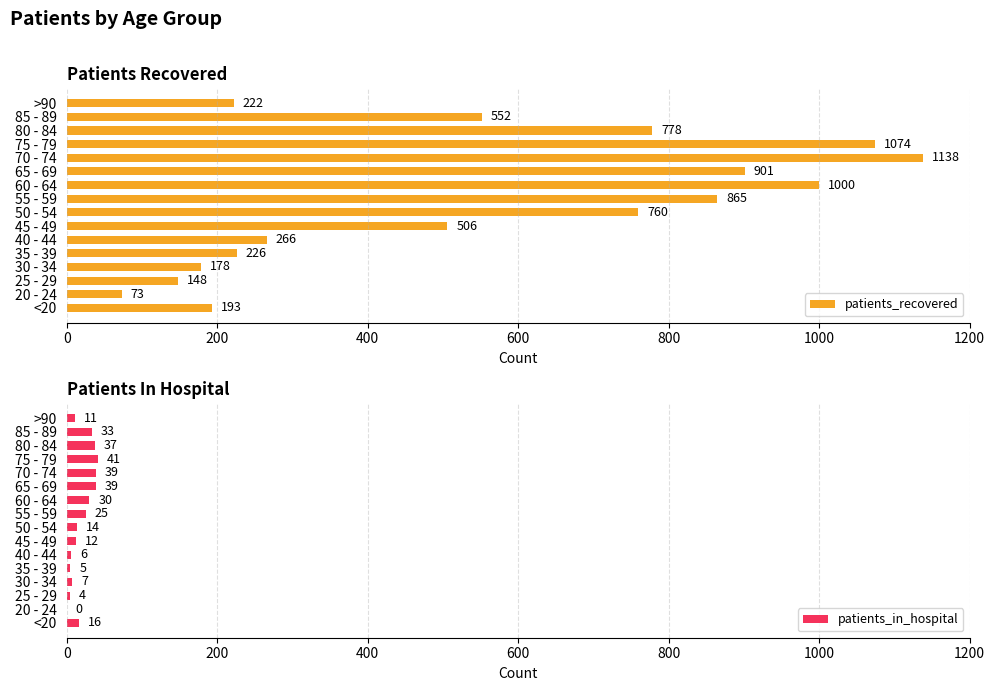

What is the difference between the patients_in_hospital values at 45 - 49 and 60 - 64?

18